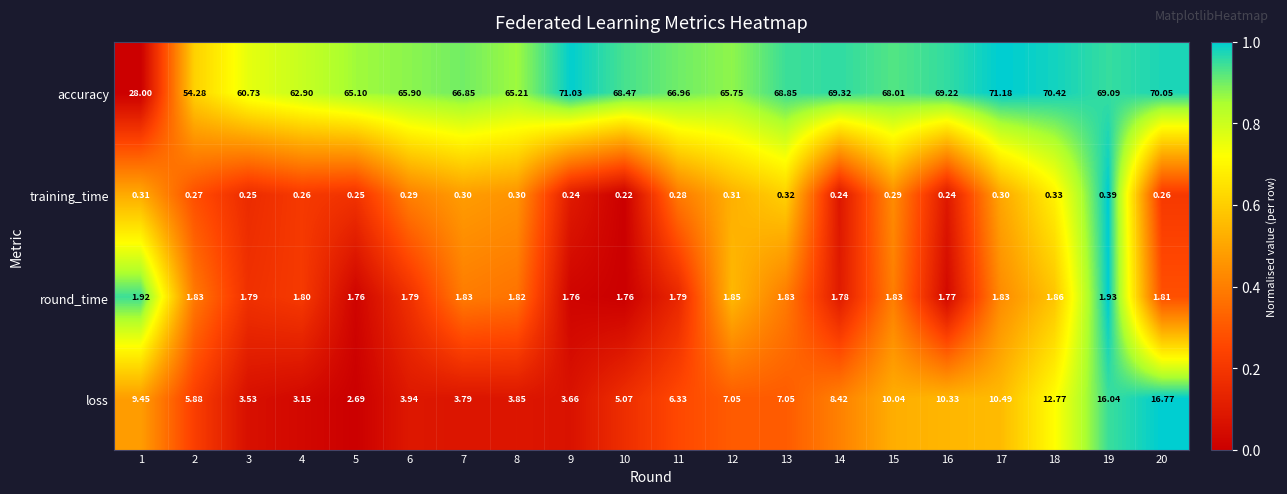

Count the number of data series in this chart.

4